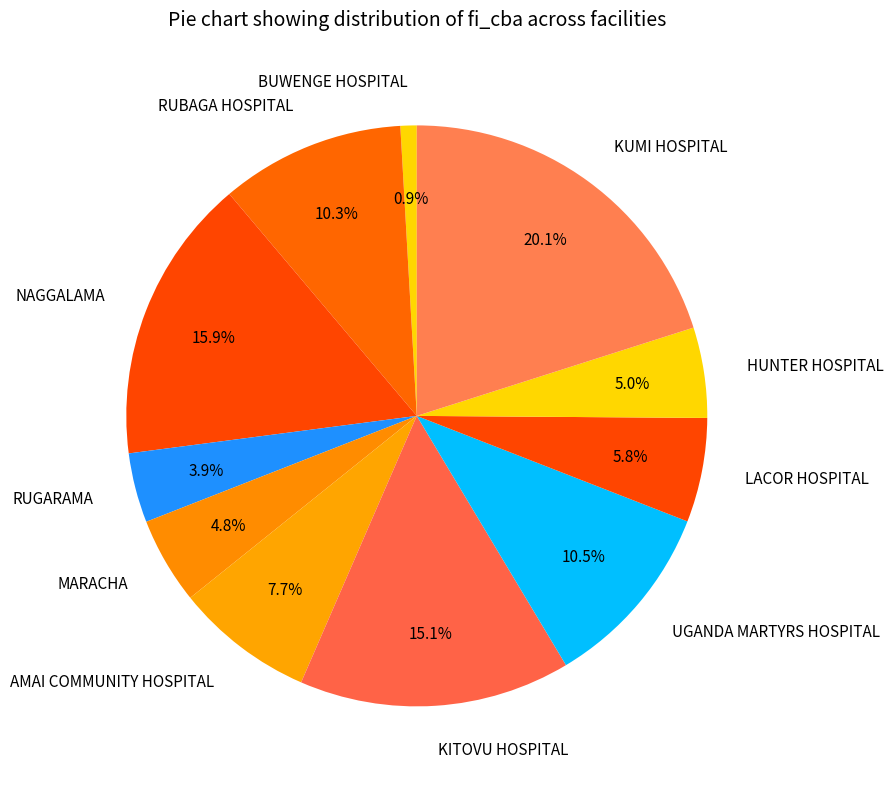

Which slice is the largest?

KUMI HOSPITAL